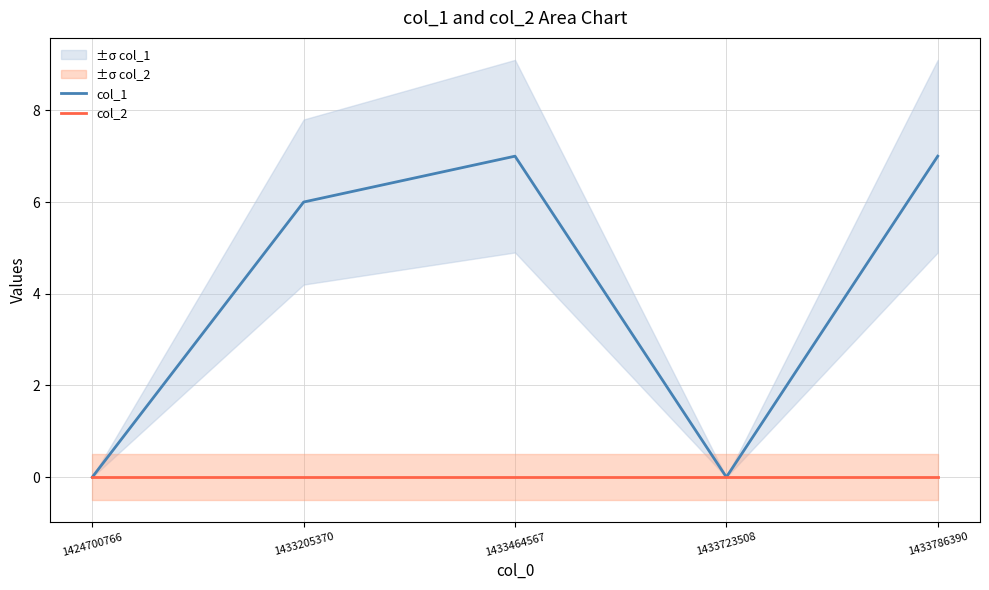

At how many categories does at least one series exceed 4?

3